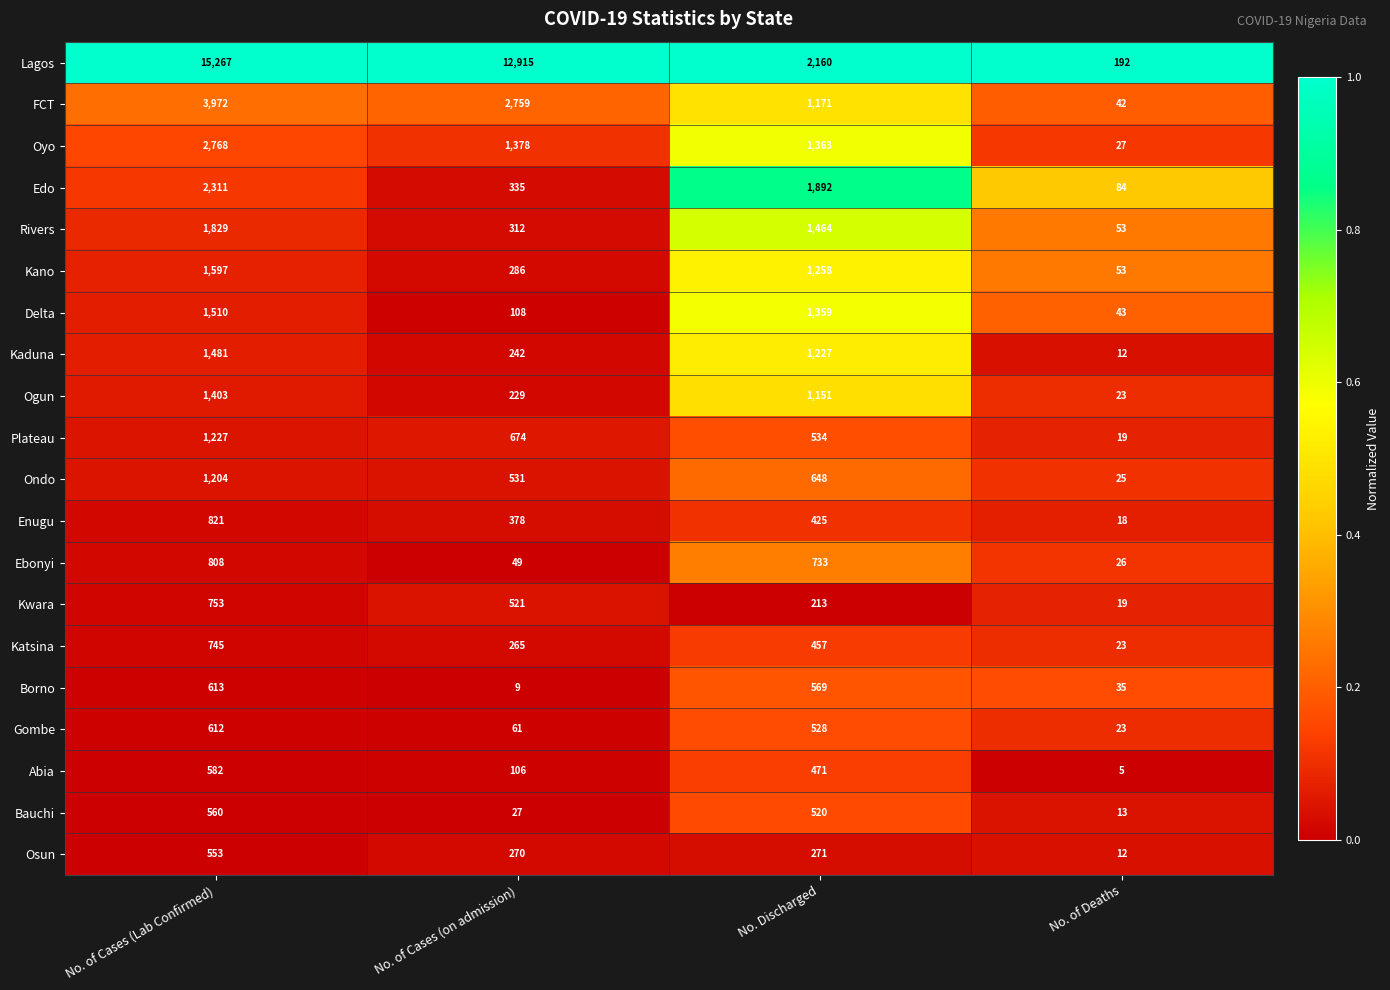

What value does the Enugu series have at No. of Cases (Lab Confirmed), to the nearest 10?

820